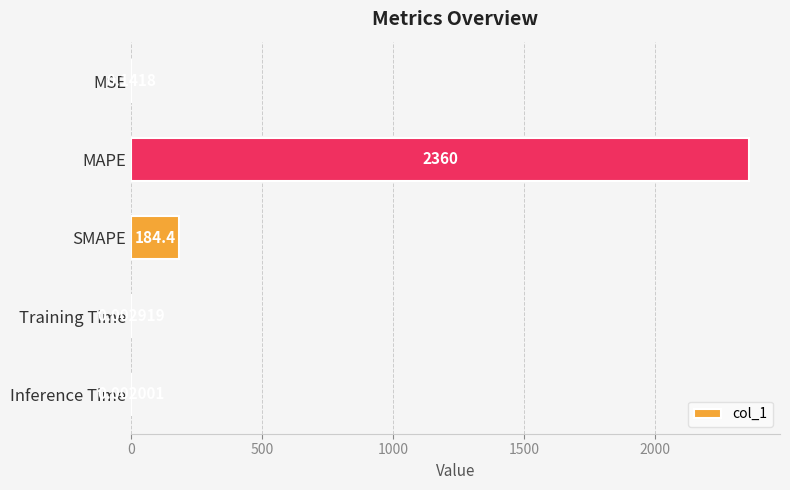

How many categories are shown in the chart?

5